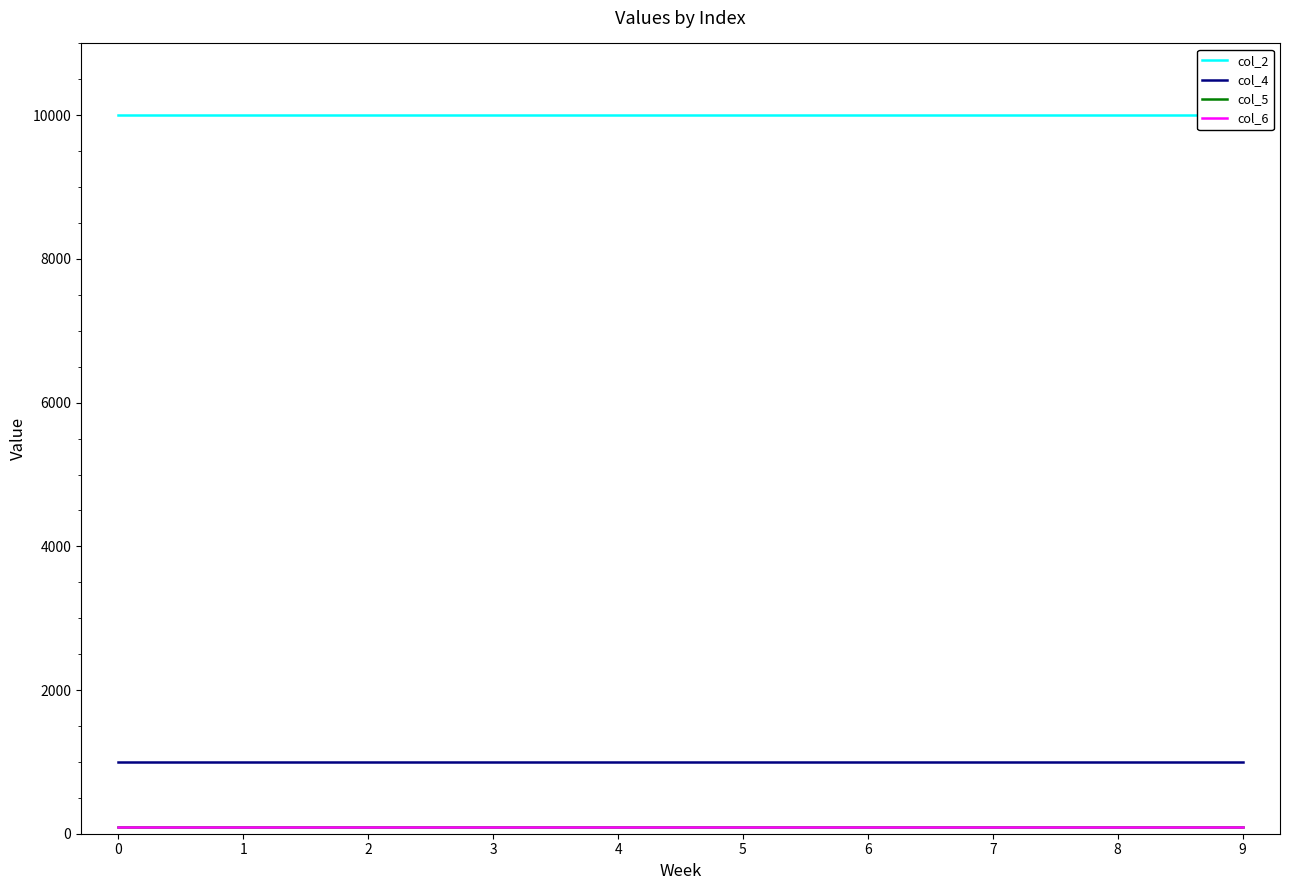

True or false: col_2 has more than 1 points higher than both neighbors.

False